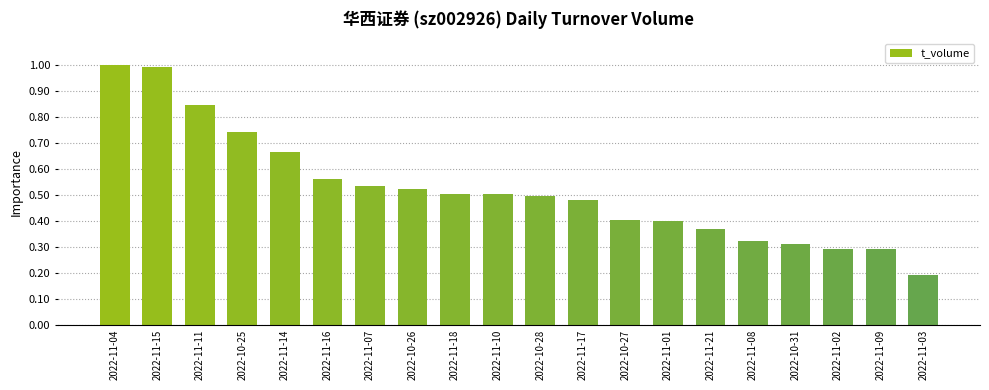

How many bars are there in total?

20